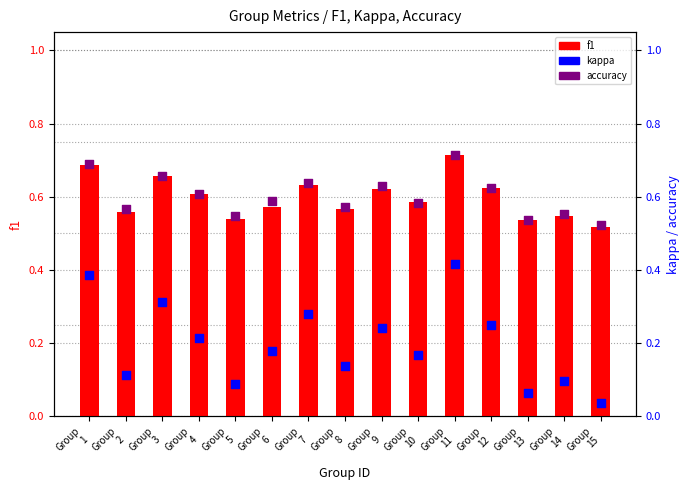

What are all the series names shown in the legend?

f1, kappa, accuracy